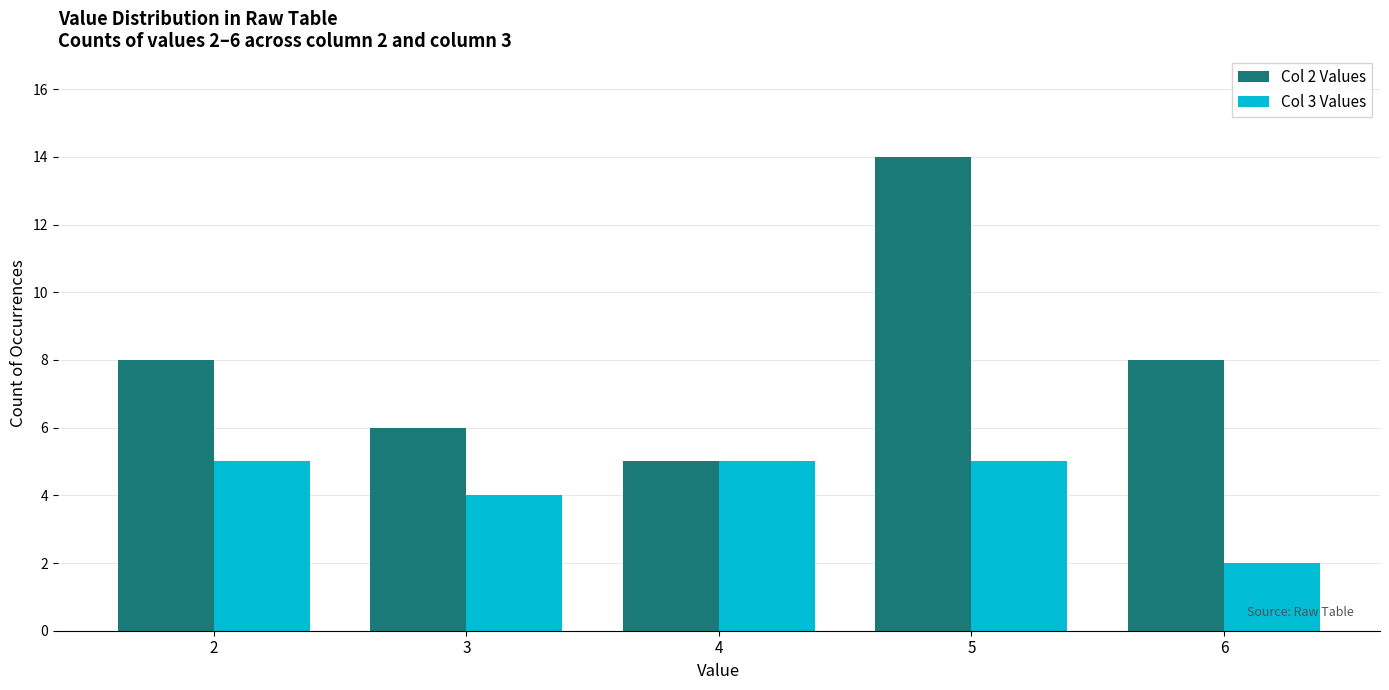

Which category has the lowest value across all series?

6